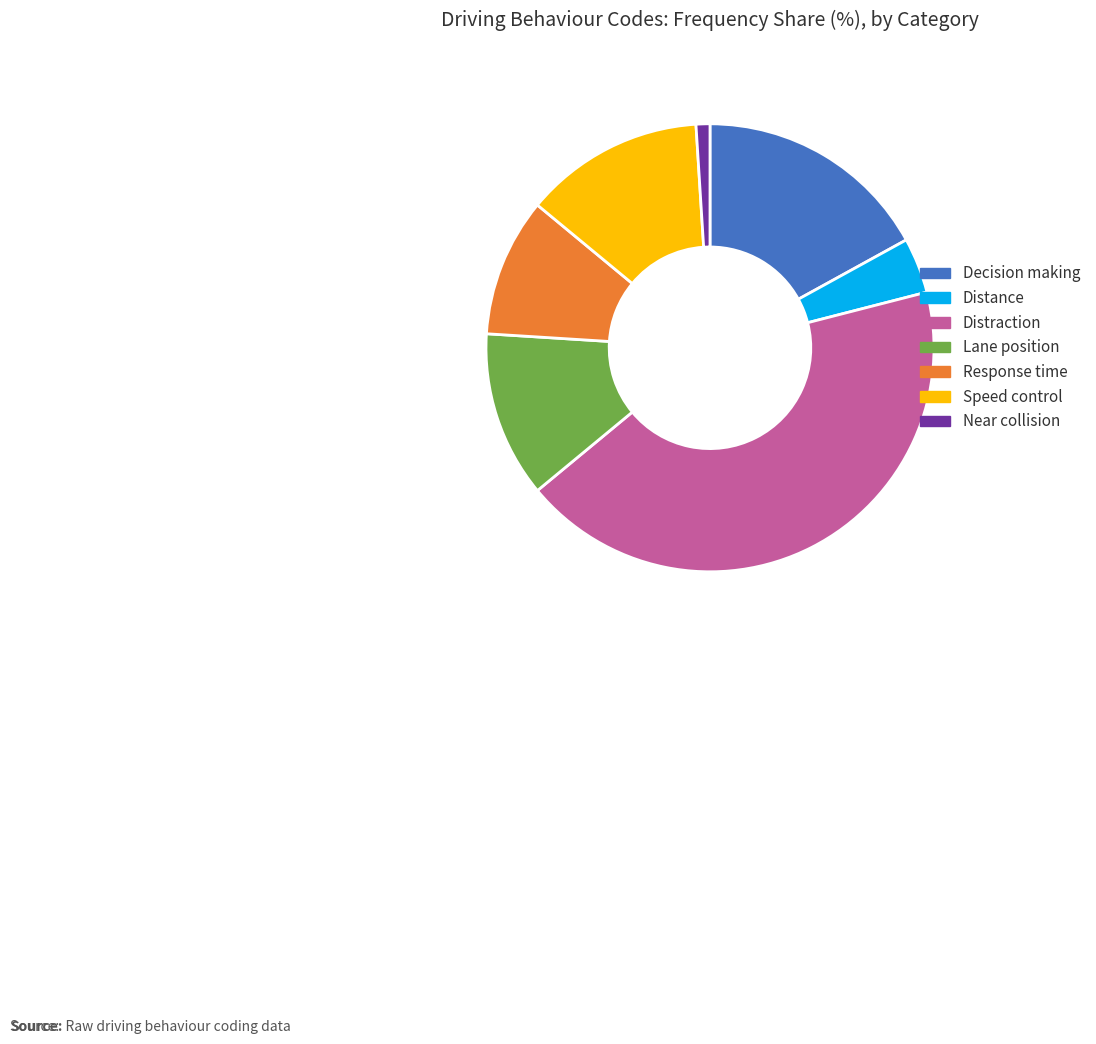

Which category has the smallest portion of the pie?

Near collision